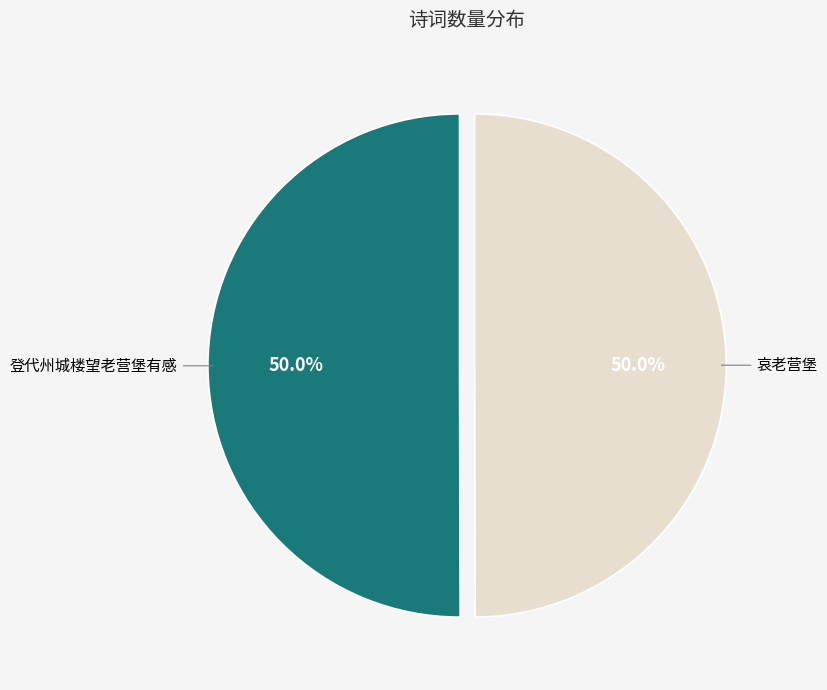

What percentage do 哀老营堡 and 登代州城楼望老营堡有感 together represent?

100.0%